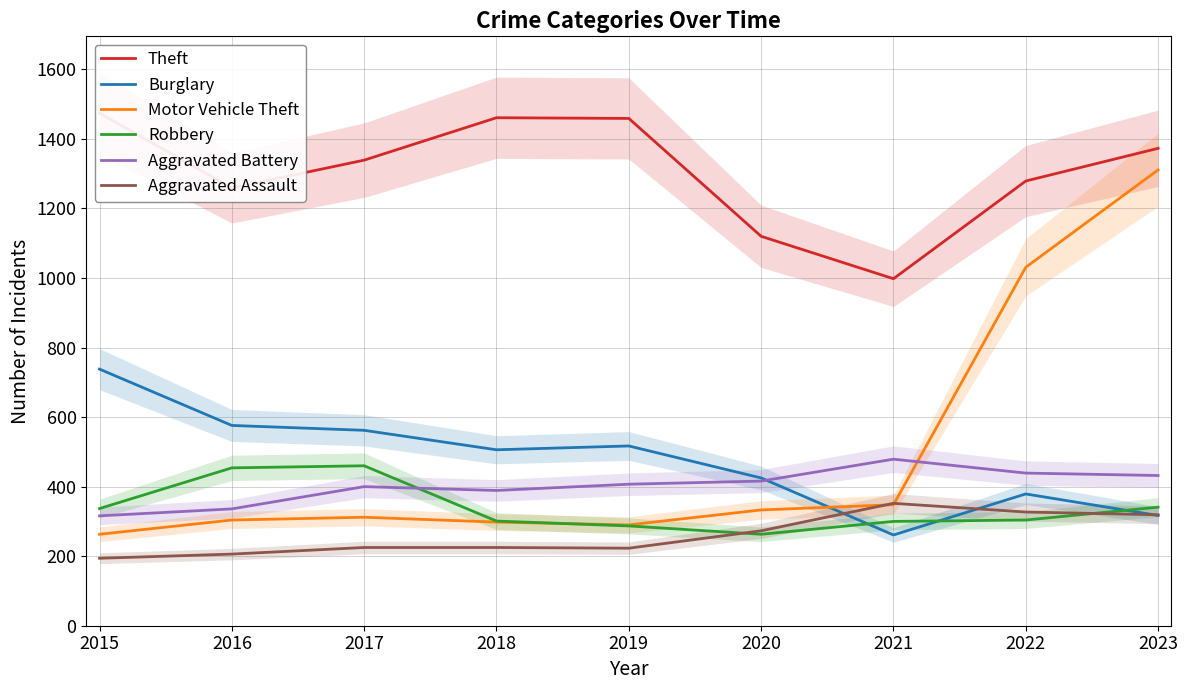

What is the smallest value displayed?

194